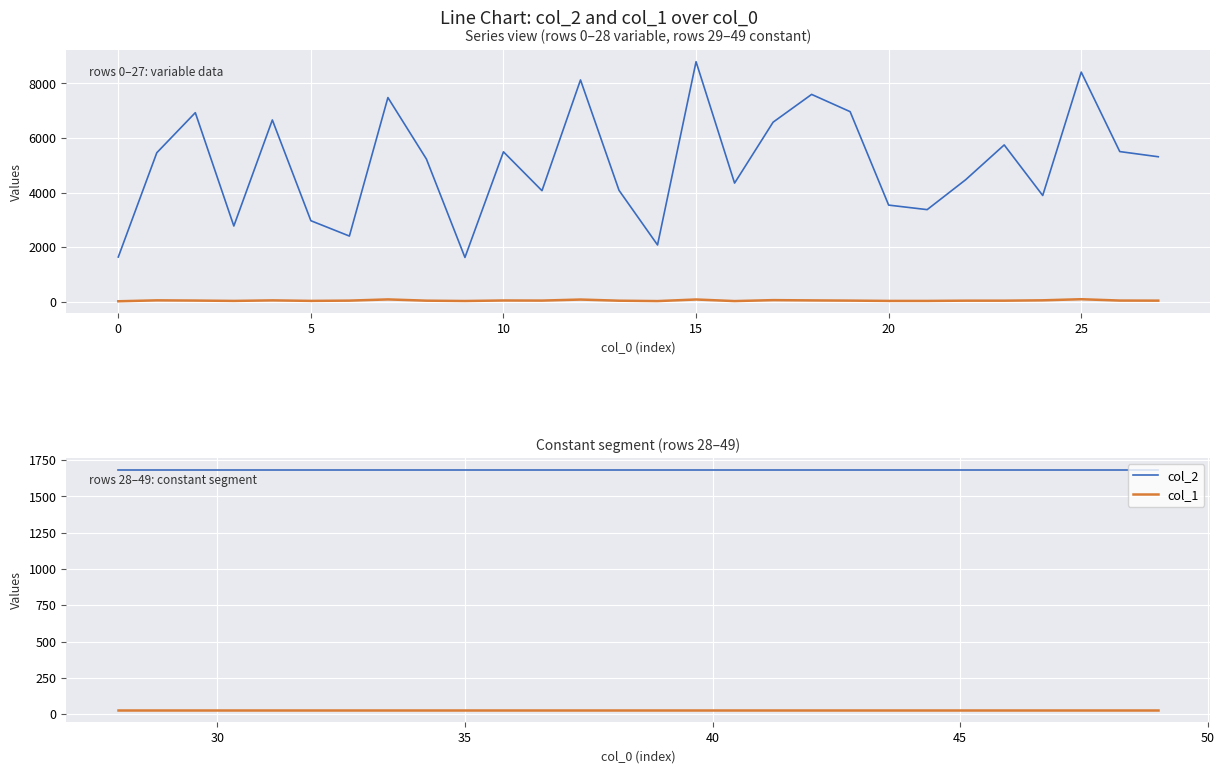

Does the chart display data point markers on the line(s)?

No